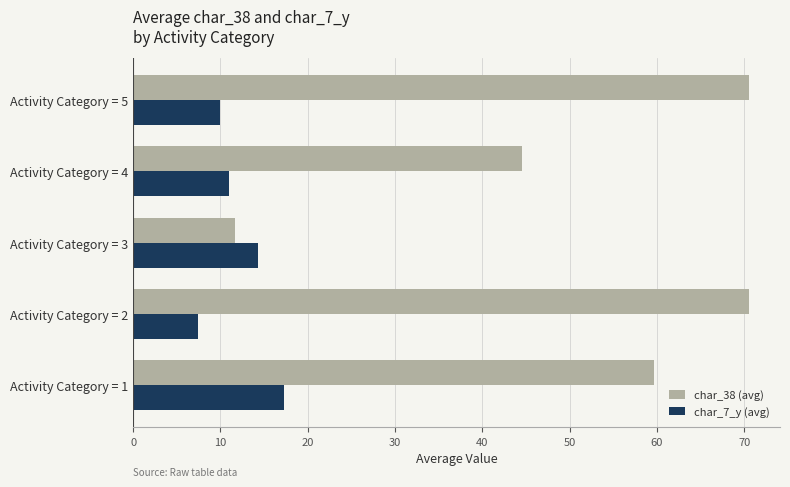

What is the total value across all series at Activity Category = 2?

78.0